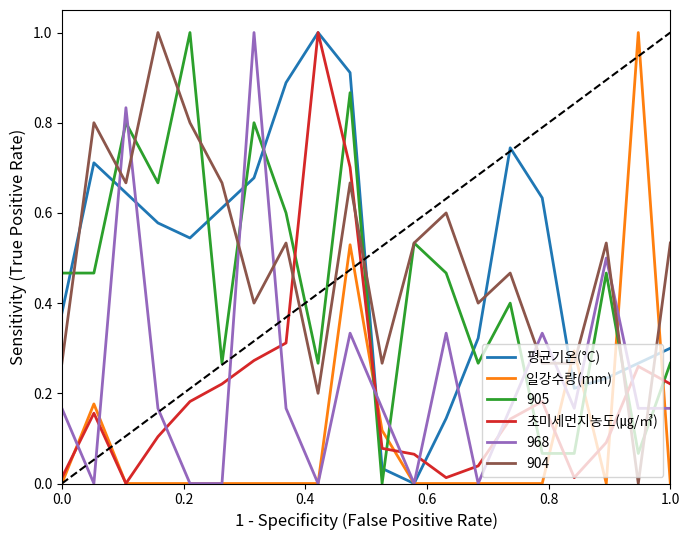

What is the maximum value shown in the chart?

1.0